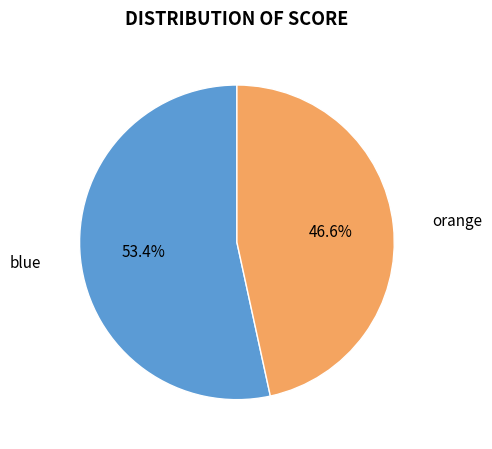

Is there any slice that represents more than half of the pie?

Yes